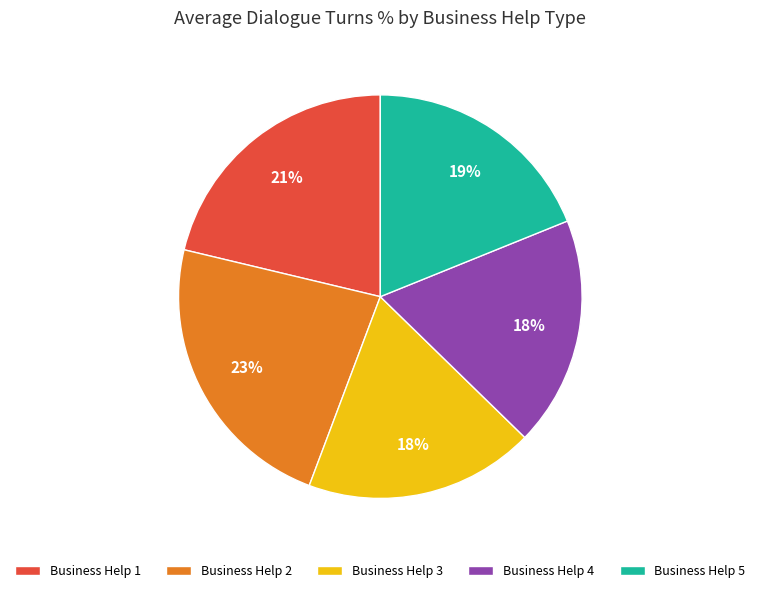

Which slice is the largest?

Business Help 2